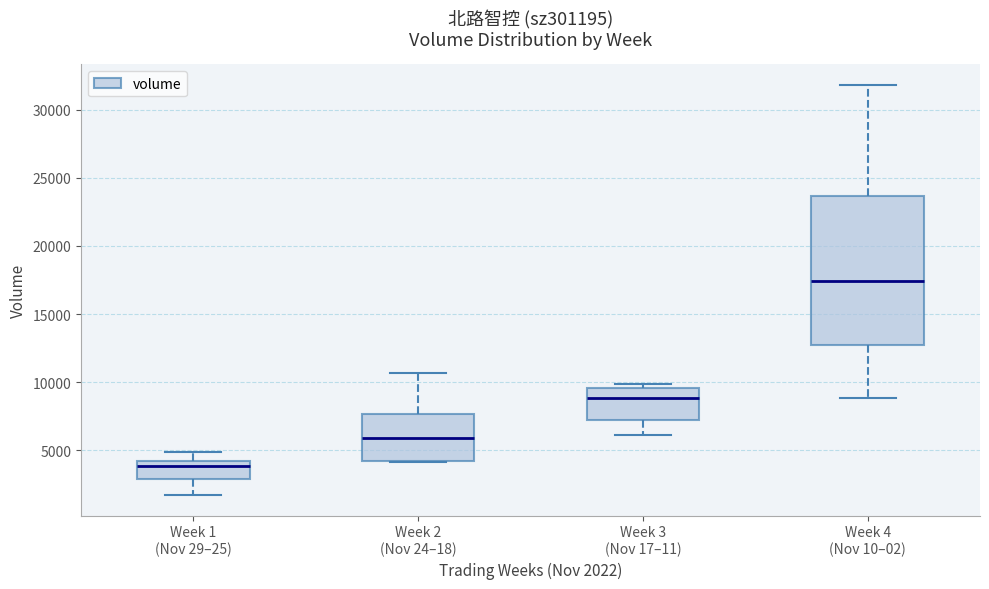

Comparing the boxes themselves (not the whiskers), which one is the tallest?

Week 4 (Nov 10–02)